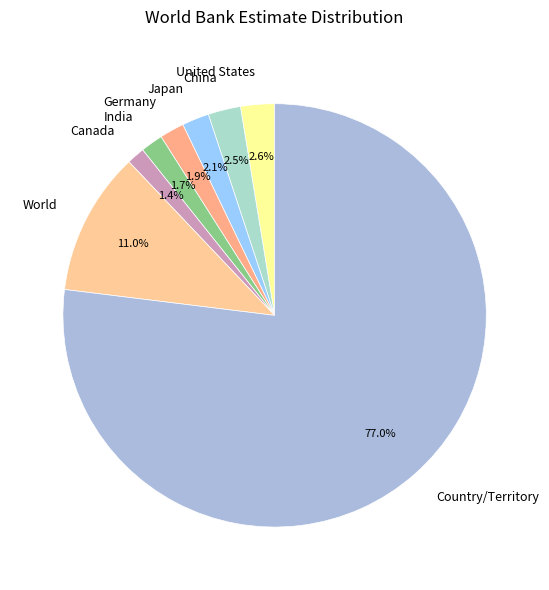

To the nearest percent, what is the average slice percentage?

12%